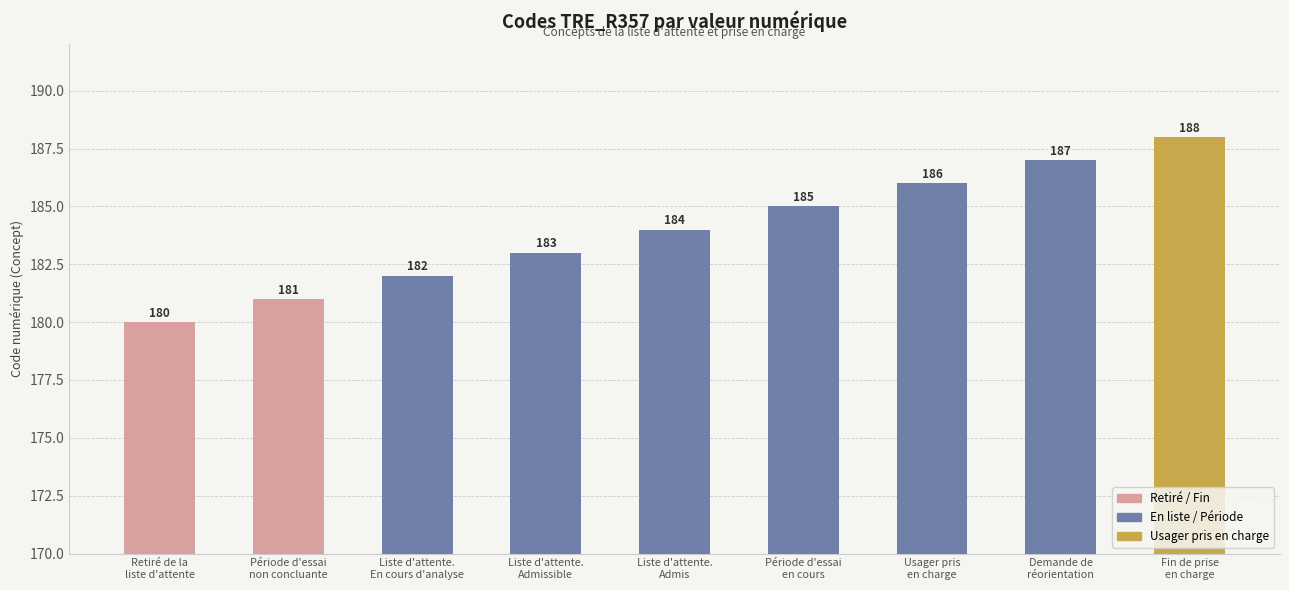

Rank the categories by value from lowest to highest.

Retiré de la
liste d'attente, Période d'essai
non concluante, Liste d'attente.
En cours d'analyse, Liste d'attente.
Admissible, Liste d'attente.
Admis, Période d'essai
en cours, Usager pris
en charge, Demande de
réorientation, Fin de prise
en charge